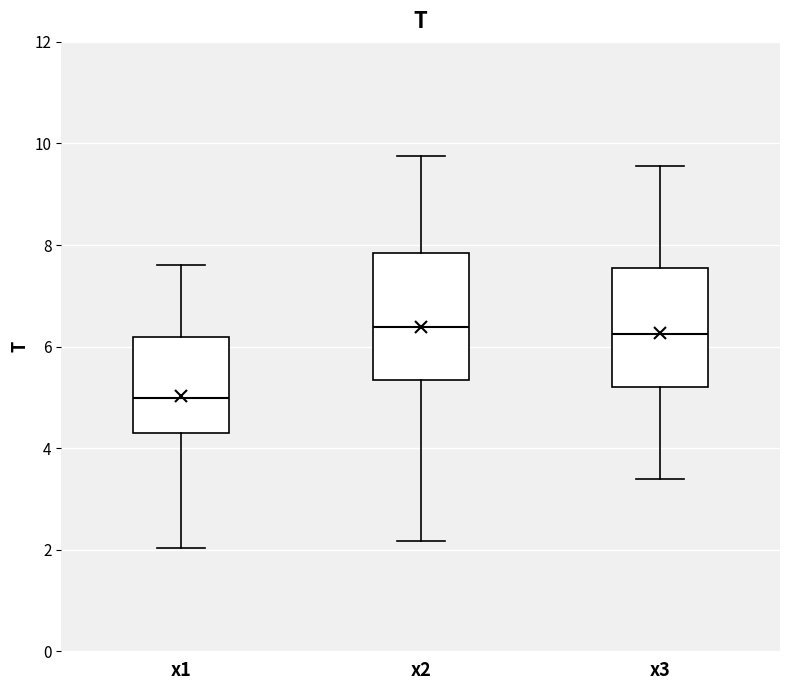

Which box's median line is the lowest?

x1